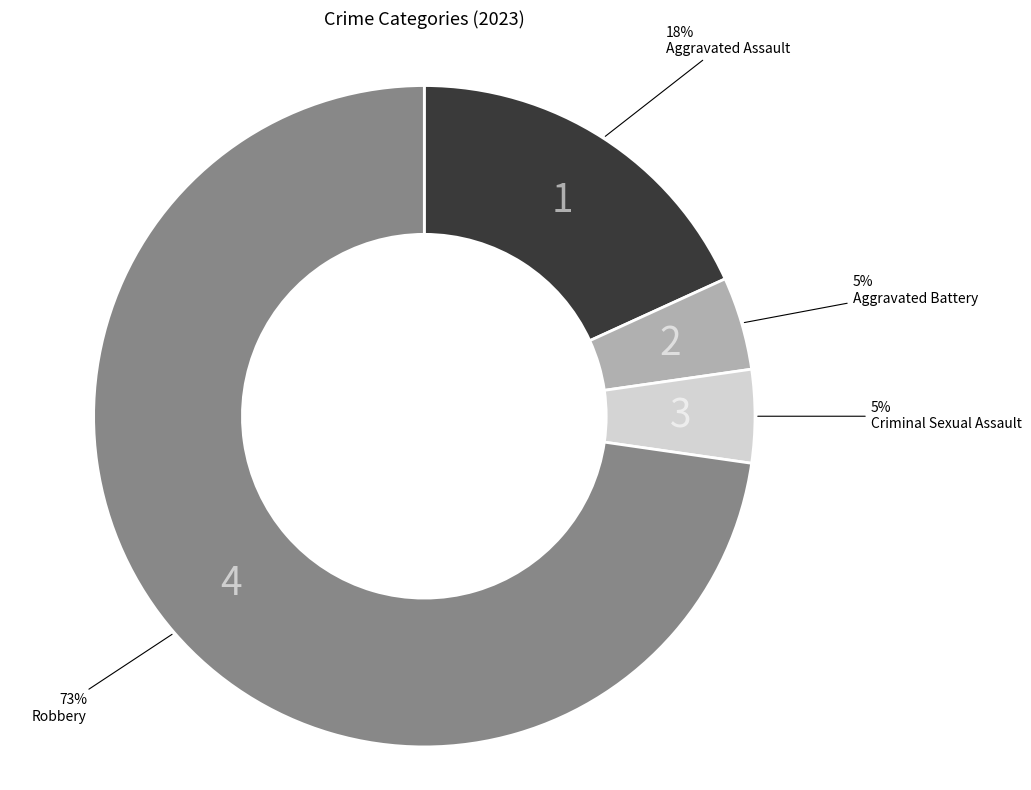

Does any single category account for the majority?

Yes